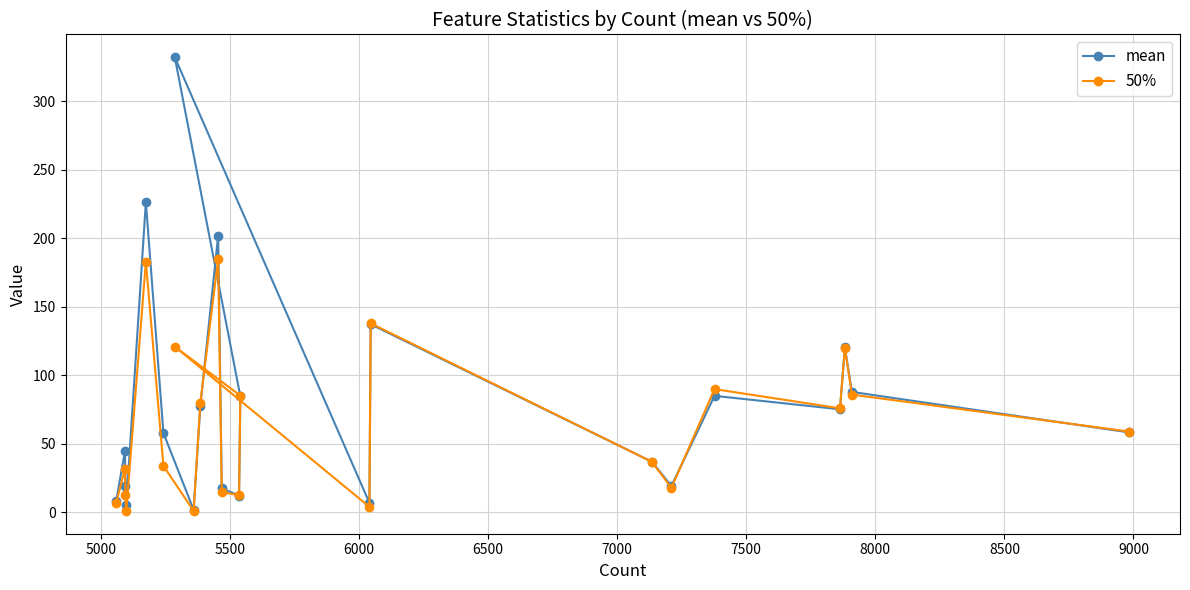

At how many categories does at least one series exceed 298?

1